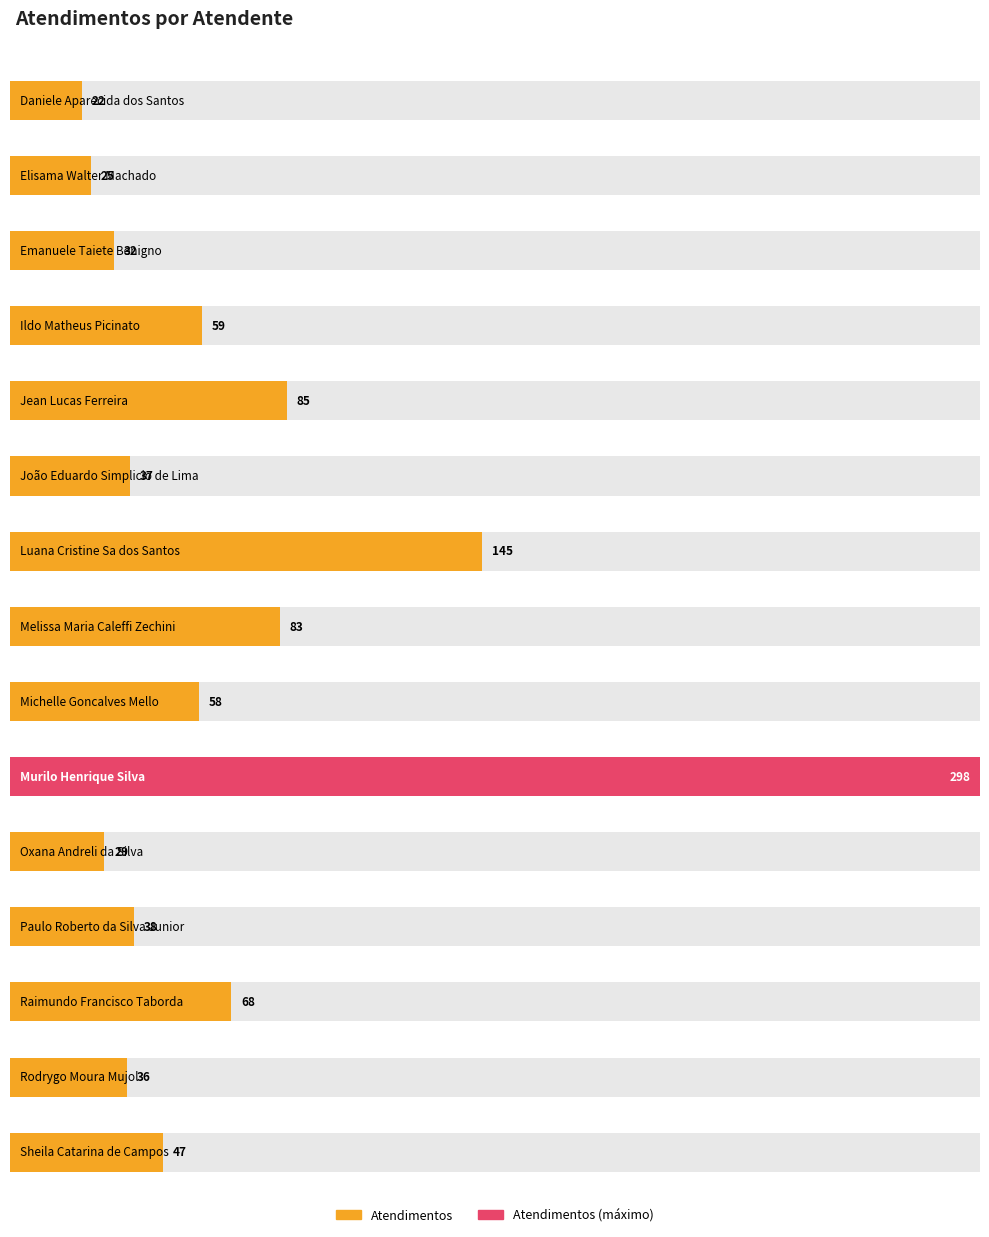

What is the difference between the maximum and minimum values?

276